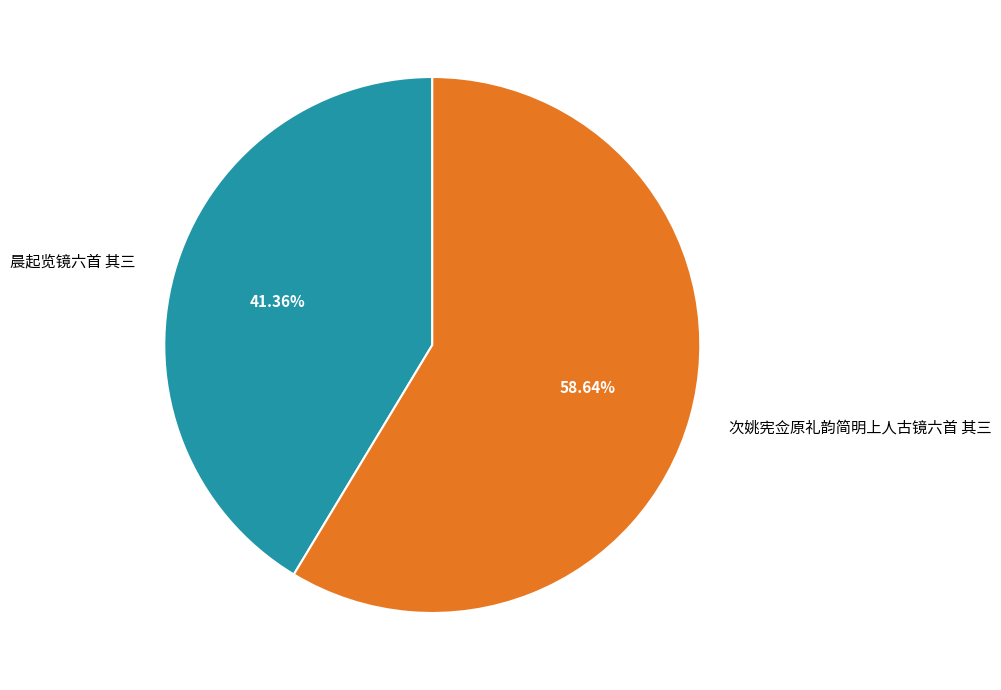

How much of the chart is everything except 晨起览镜六首 其三?

58.6%